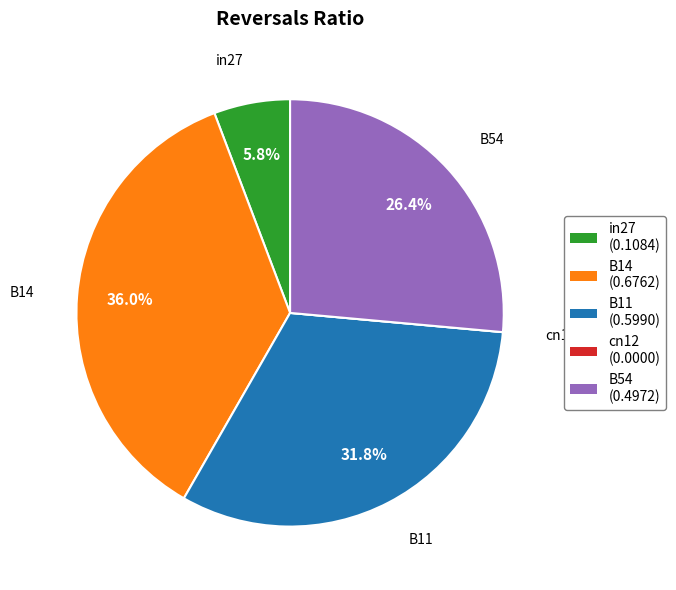

What is the largest slice in the pie chart?

B14